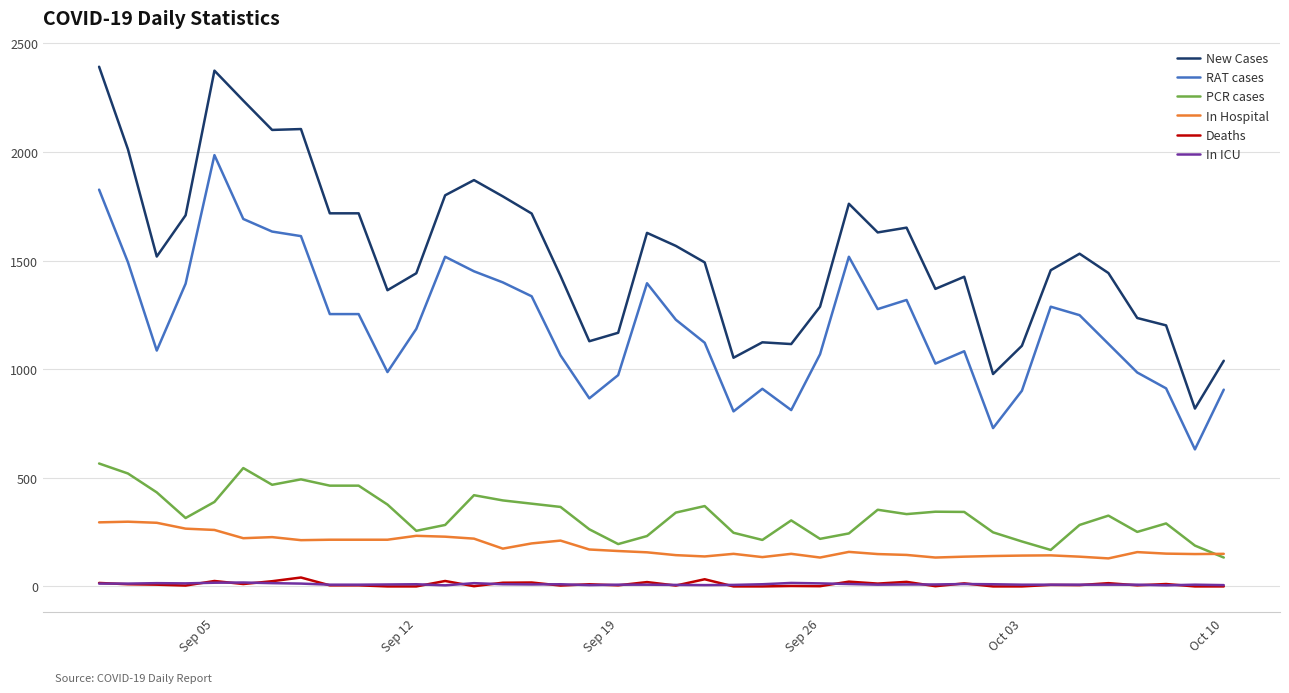

True or false: RAT cases and PCR cases intersect in this chart.

False